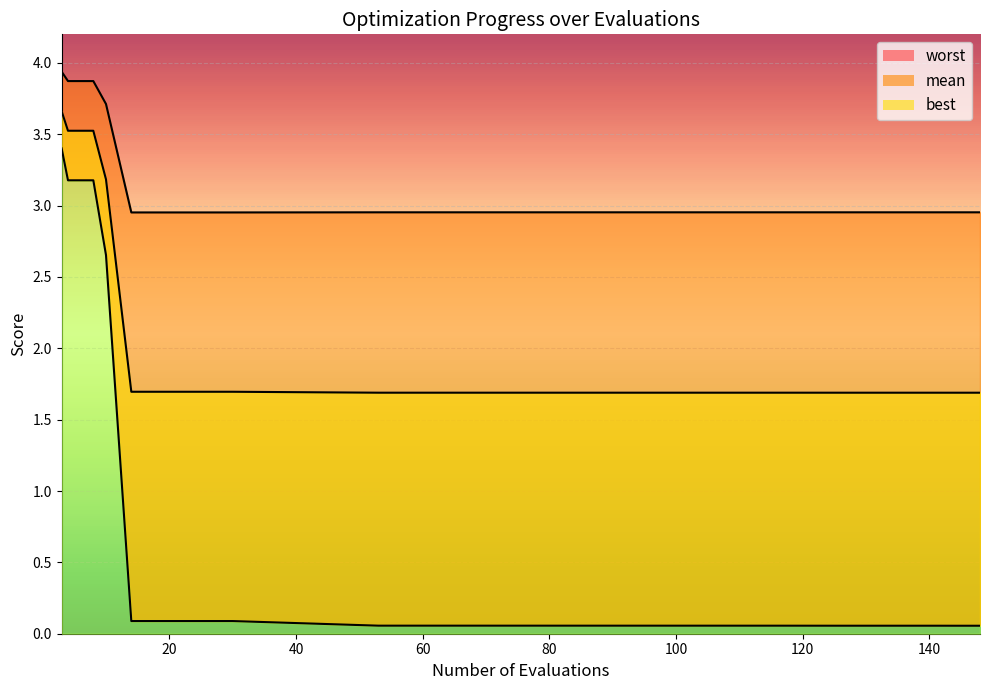

At which category is the sum across all series the highest?

3